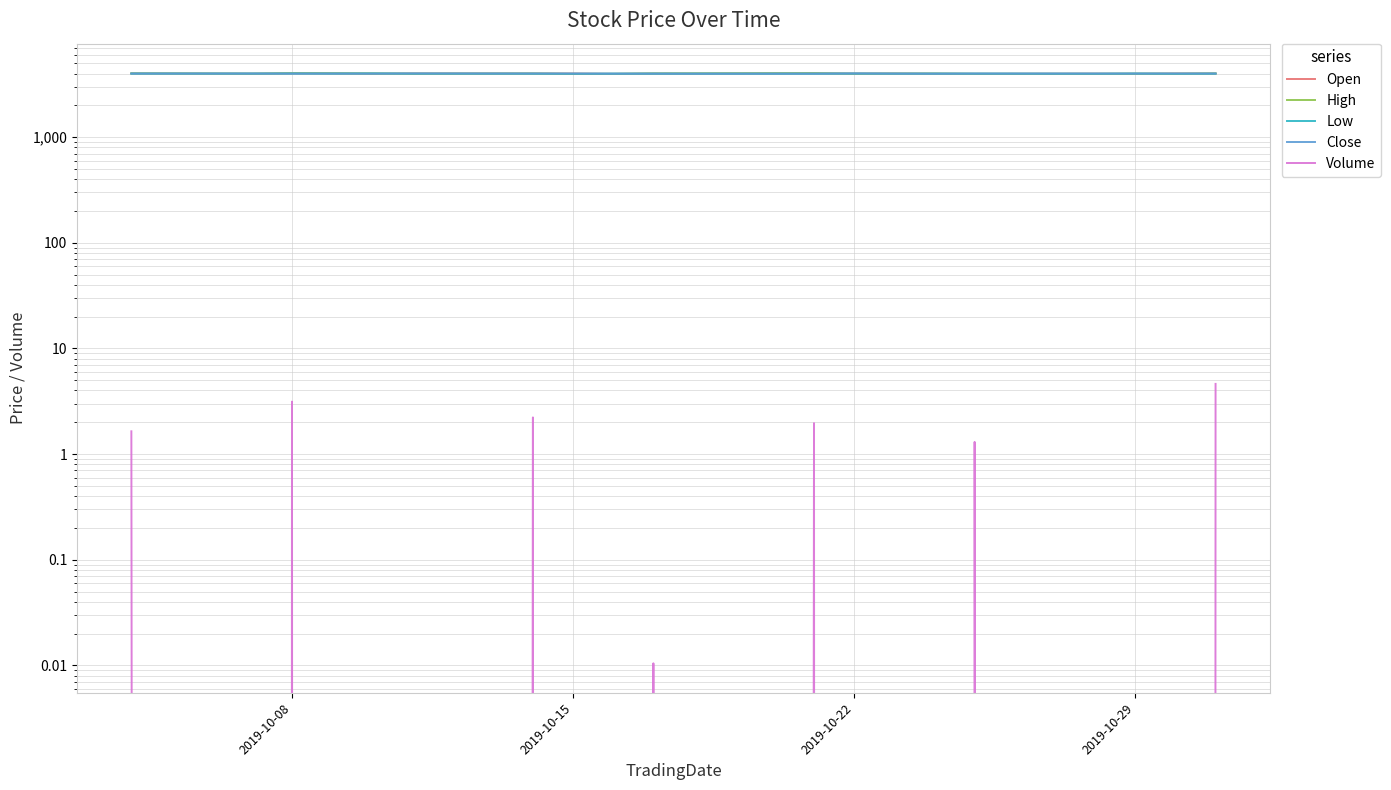

What is the average value of the Open series?

4003.0